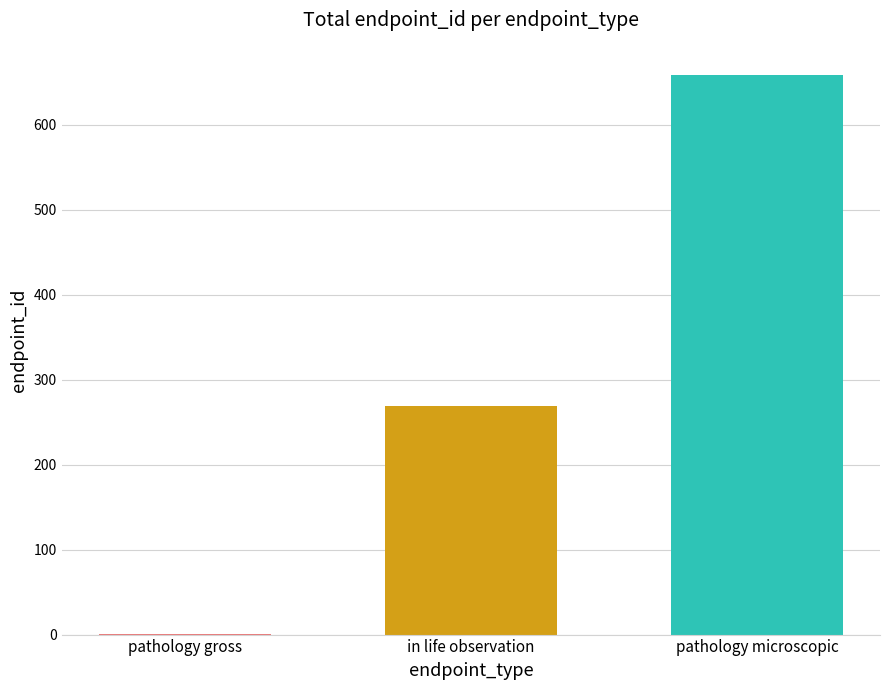

How many series are shown in this chart?

3